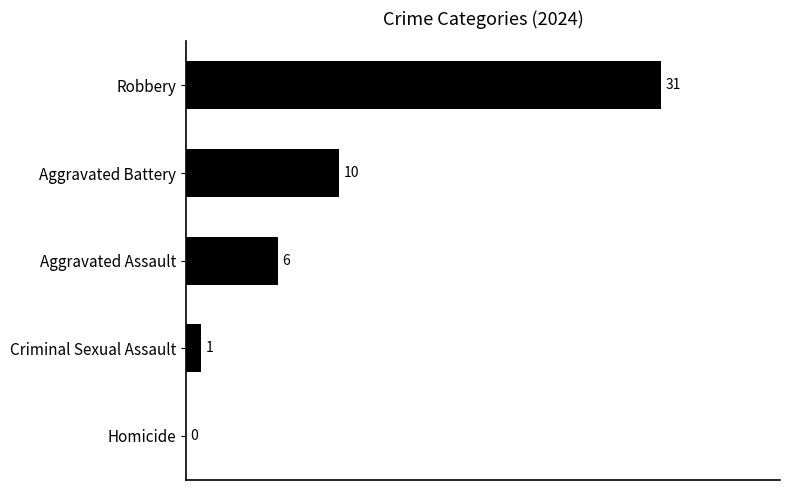

Reading bottom to top, transcribe all the data shown in this chart.

Homicide=0	Criminal Sexual Assault=1	Aggravated Assault=6	Aggravated Battery=10	Robbery=31